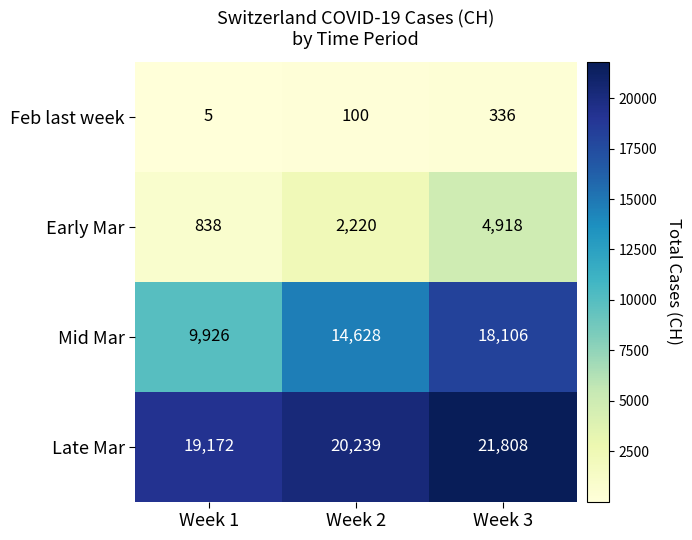

What is the difference between the highest and lowest values at Week 1?

19167